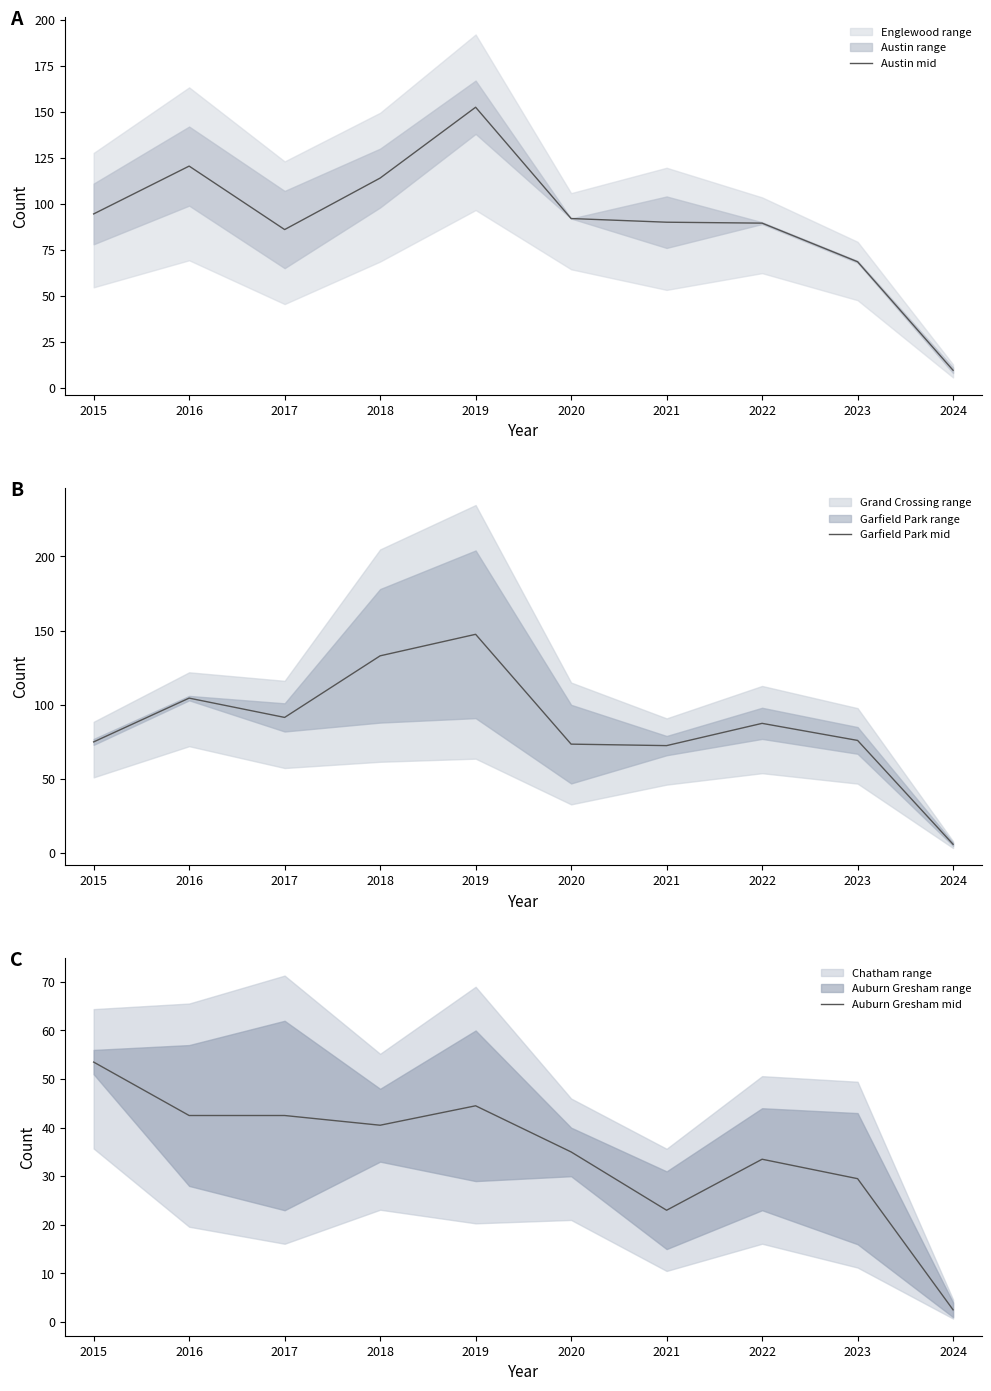

True or false: Austin mid and Auburn Gresham mid intersect in this chart.

False